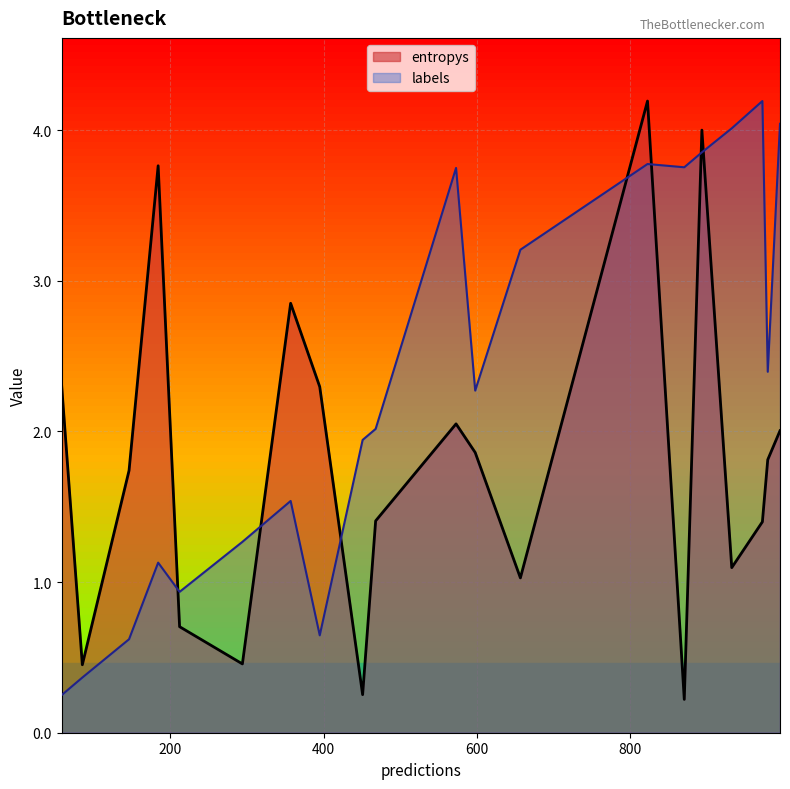

Reading left to right, extract all data points from this chart.

entropys: 2.3	0.5	1.7	3.8	0.7	0.5	2.9	2.3	0.3	1.4	2.0	1.9	1.0	4.2	0.2	4.0	1.1	1.4	1.8	2.0
labels: 0.2	0.4	0.6	1.1	0.9	1.3	1.5	0.6	1.9	2.0	3.7	2.3	3.2	3.8	3.8	3.9	4.0	4.2	2.4	4.0